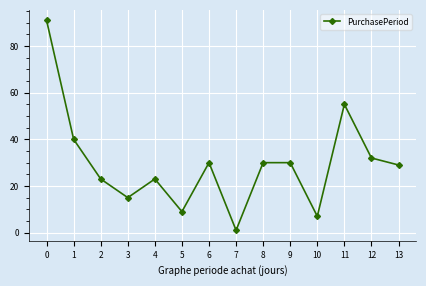

At which label is the value closest to 46?

1